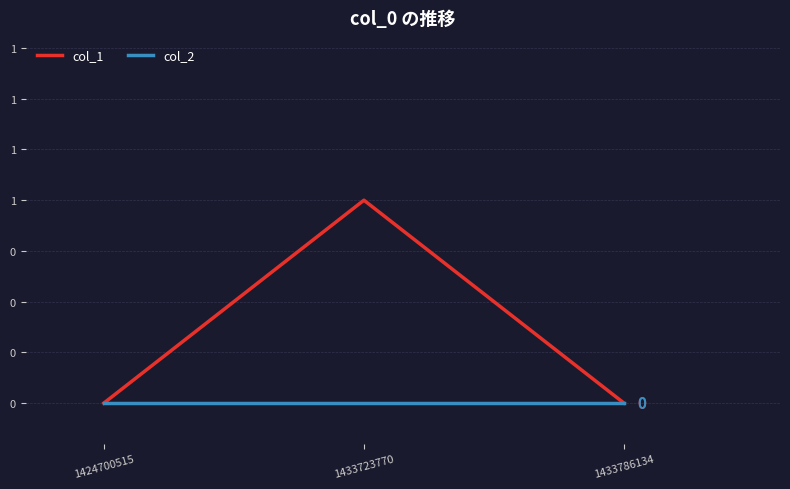

What is the difference between the maximum and minimum values in the col_1 series?

1